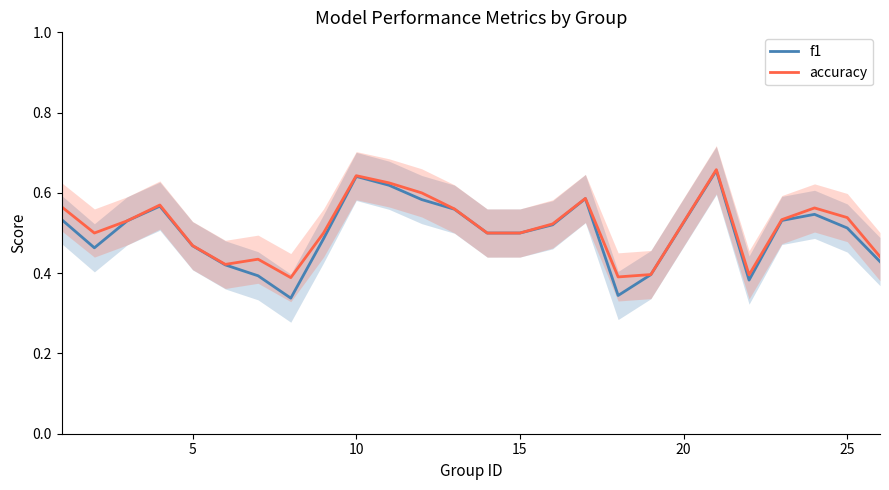

What is the average value of the accuracy series?

0.5